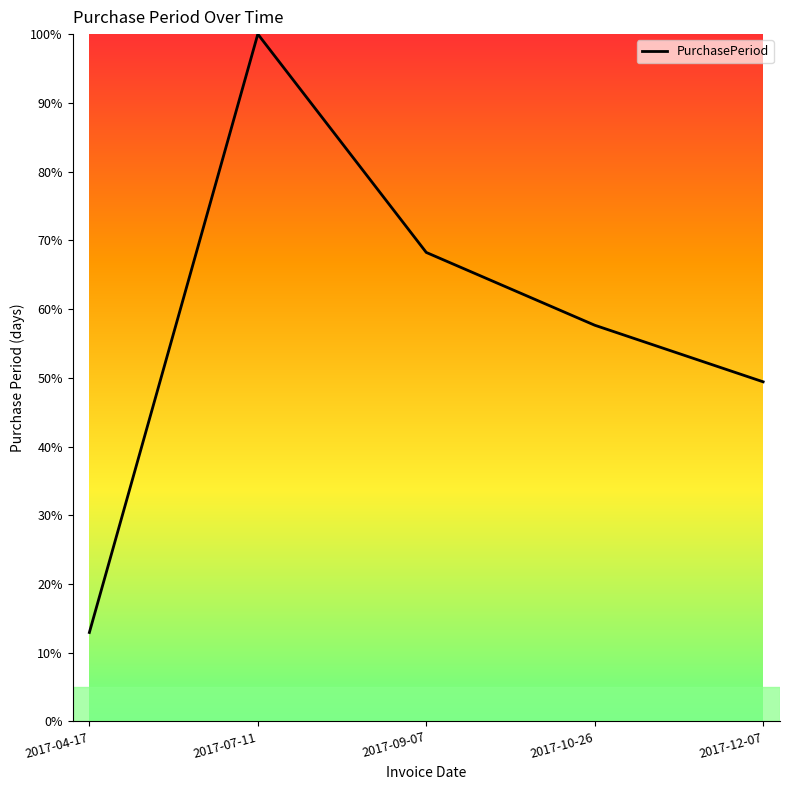

List the labels in order of value, smallest first.

2017-04-17, 2017-12-07, 2017-10-26, 2017-09-07, 2017-07-11